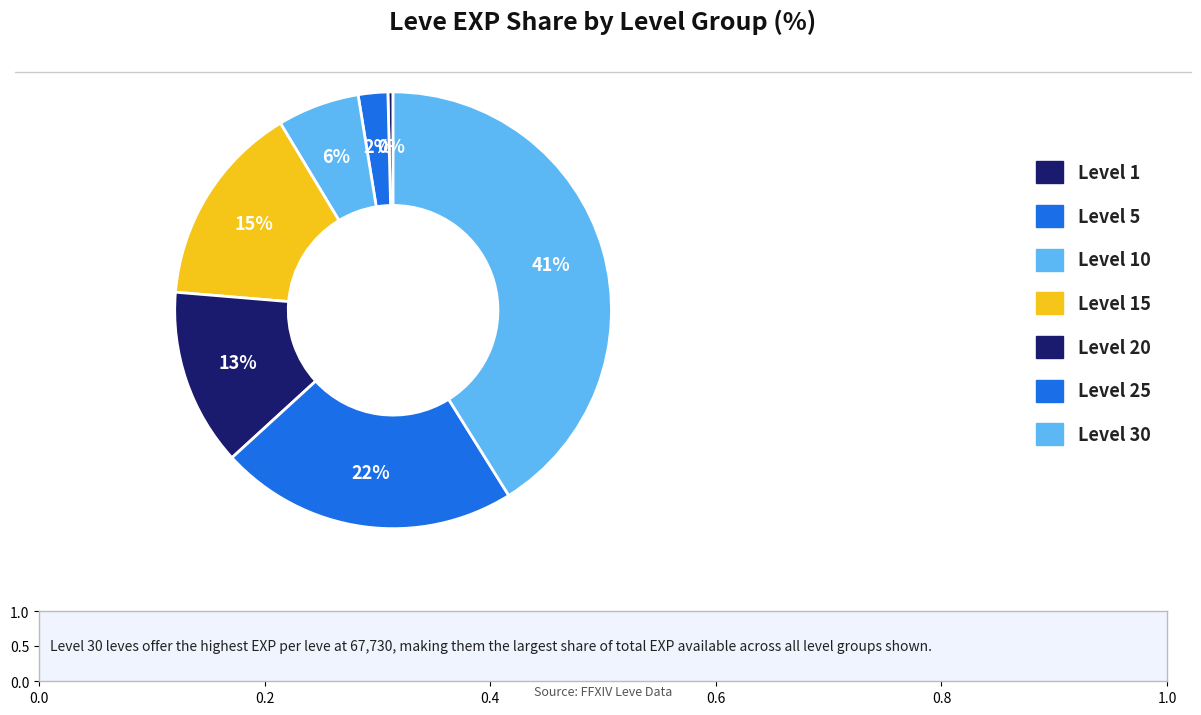

The Level 30 slice represents 41% of the pie. True or false?

True